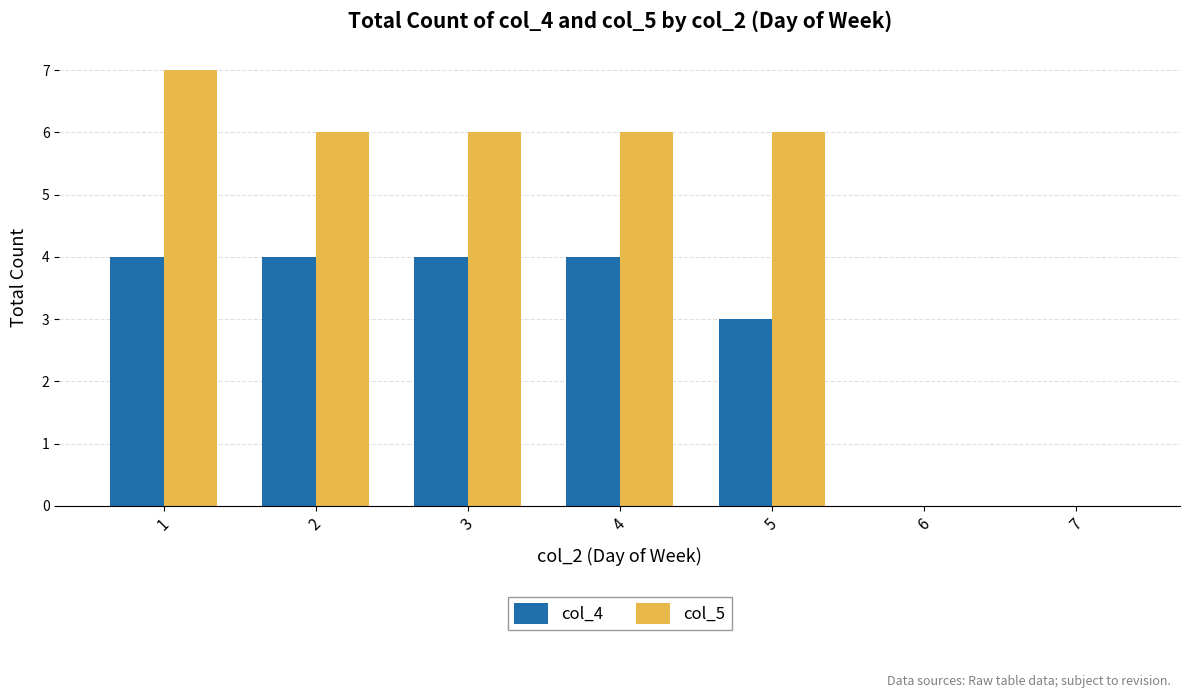

What is the maximum value shown in the chart?

7